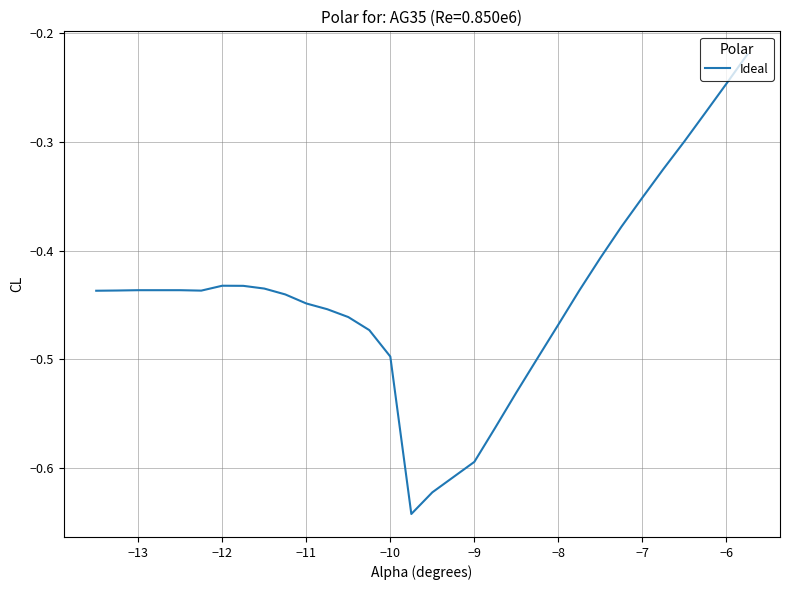

How many lines are shown in the chart?

1